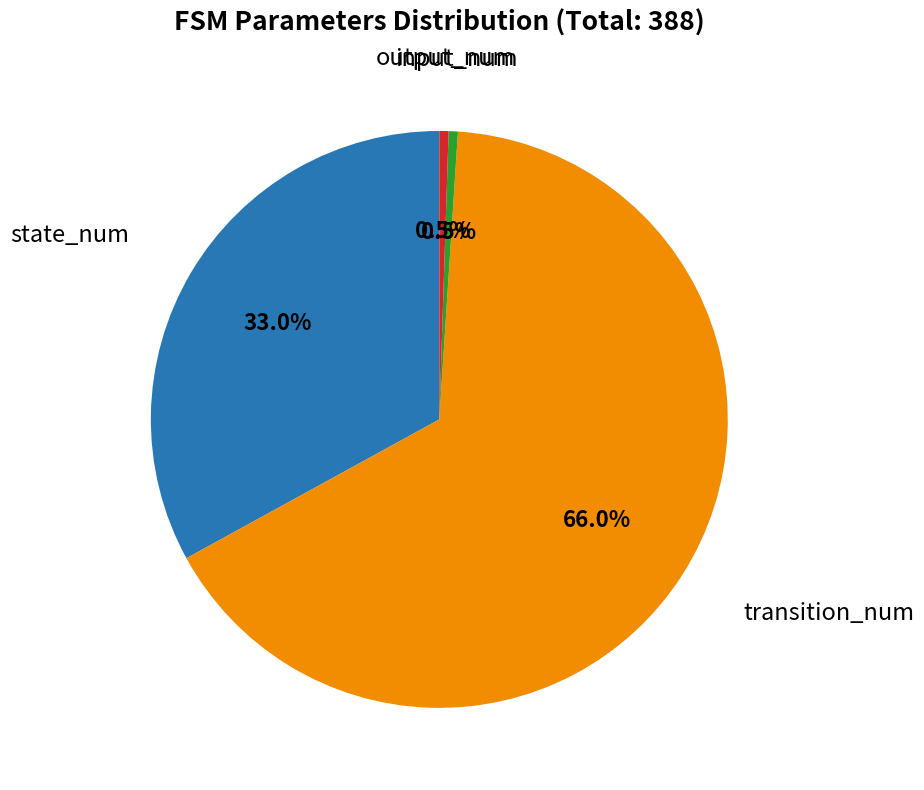

Does any single category account for the majority?

Yes